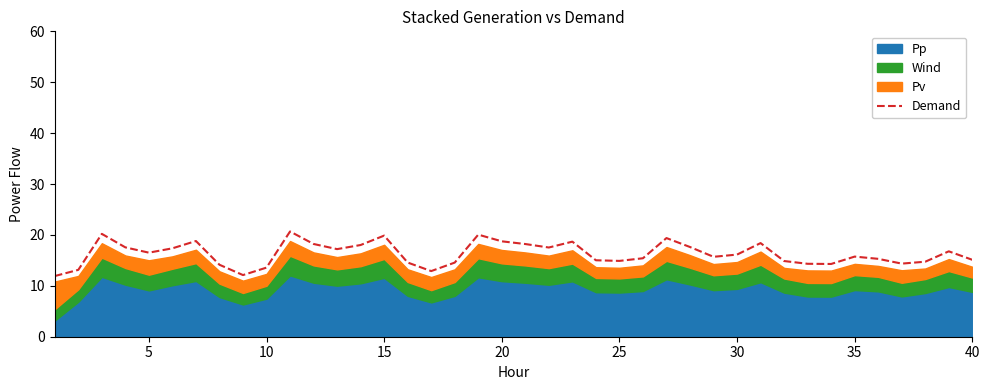

What is the change in value from 0 to 15?

+5.6